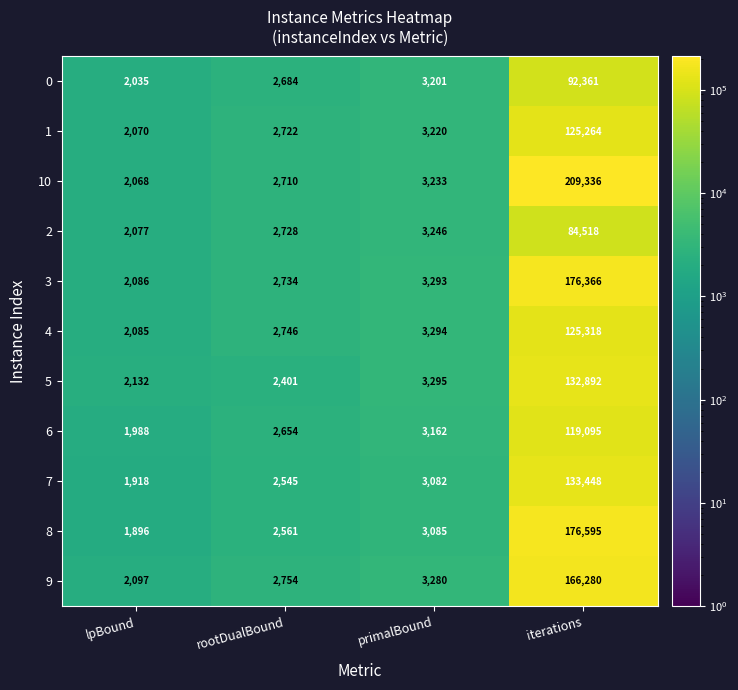

Which series has the widest spread of values?

10